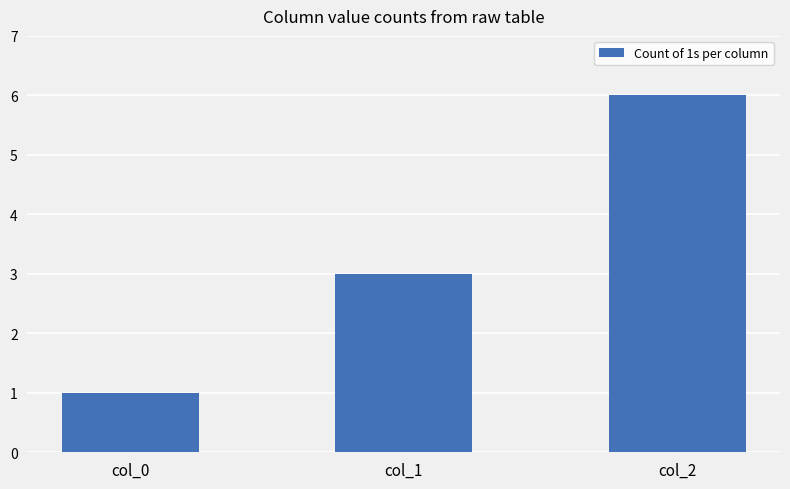

What is the value of the 1st bar from the left?

1